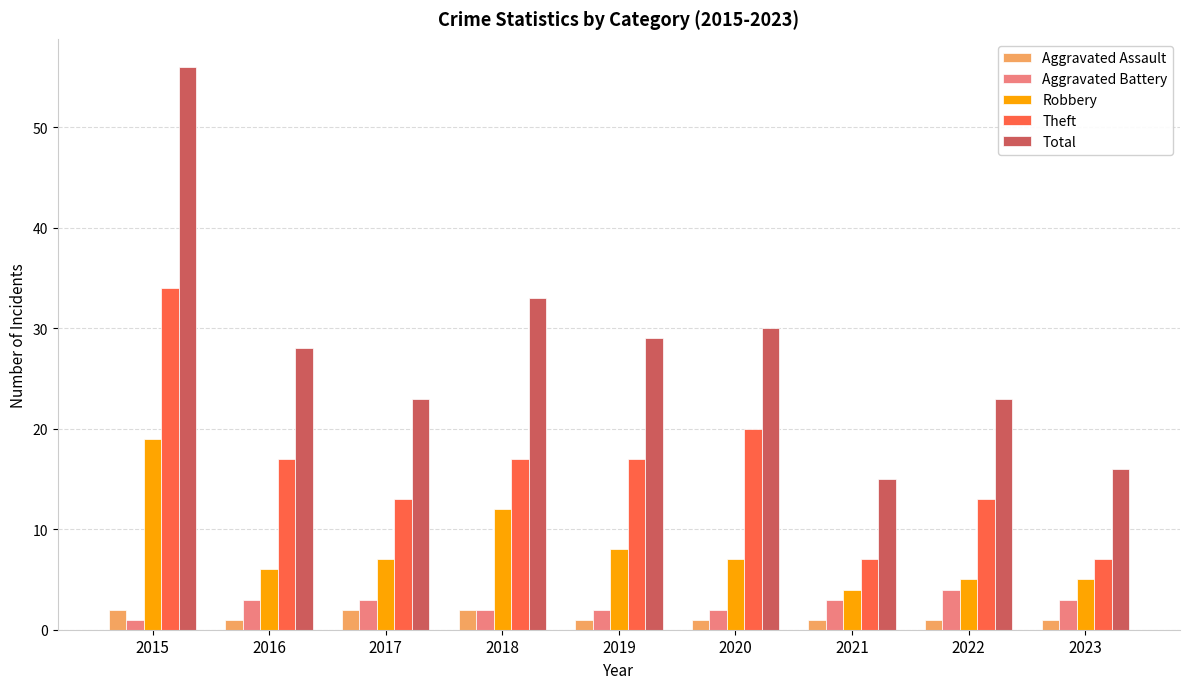

Reading left to right, what are all the values shown in this chart?

Aggravated Assault: 2015=2	2016=1	2017=2	2018=2	2019=1	2020=1	2021=1	2022=1	2023=1
Aggravated Battery: 2015=1	2016=3	2017=3	2018=2	2019=2	2020=2	2021=3	2022=4	2023=3
Robbery: 2015=19	2016=6	2017=7	2018=12	2019=8	2020=7	2021=4	2022=5	2023=5
Theft: 2015=34	2016=17	2017=13	2018=17	2019=17	2020=20	2021=7	2022=13	2023=7
Total: 2015=56	2016=28	2017=23	2018=33	2019=29	2020=30	2021=15	2022=23	2023=16